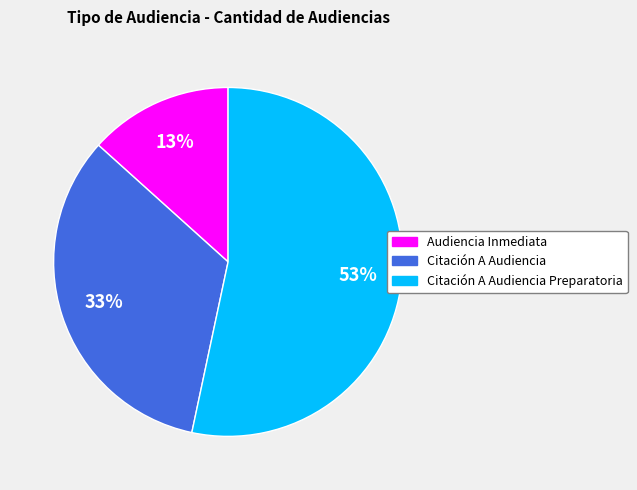

Is there a majority slice in this chart?

Yes